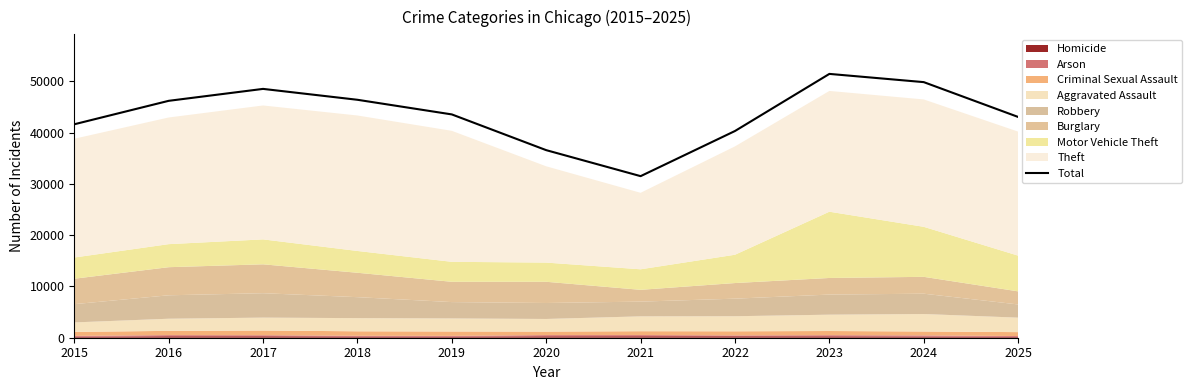

Reading left to right, what are all the values shown in this chart?

41628	46201	48529	46405	43551	36581	31511	40317	51452	49848	43056